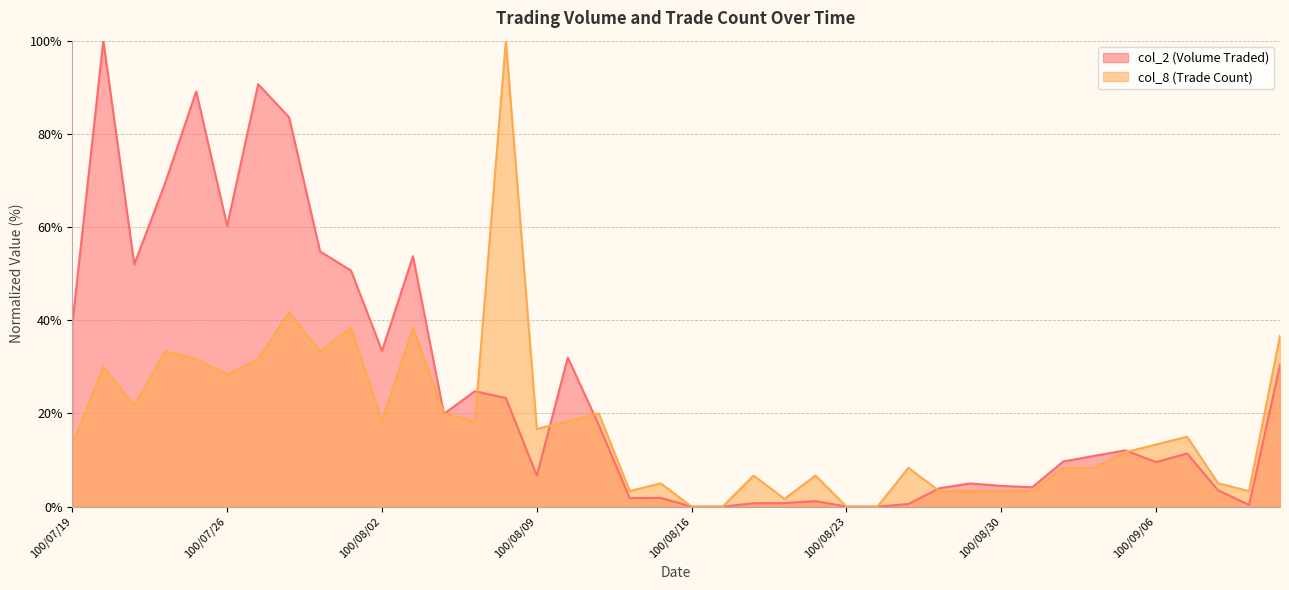

List the series in order of their peak value, highest first.

col_2, col_8